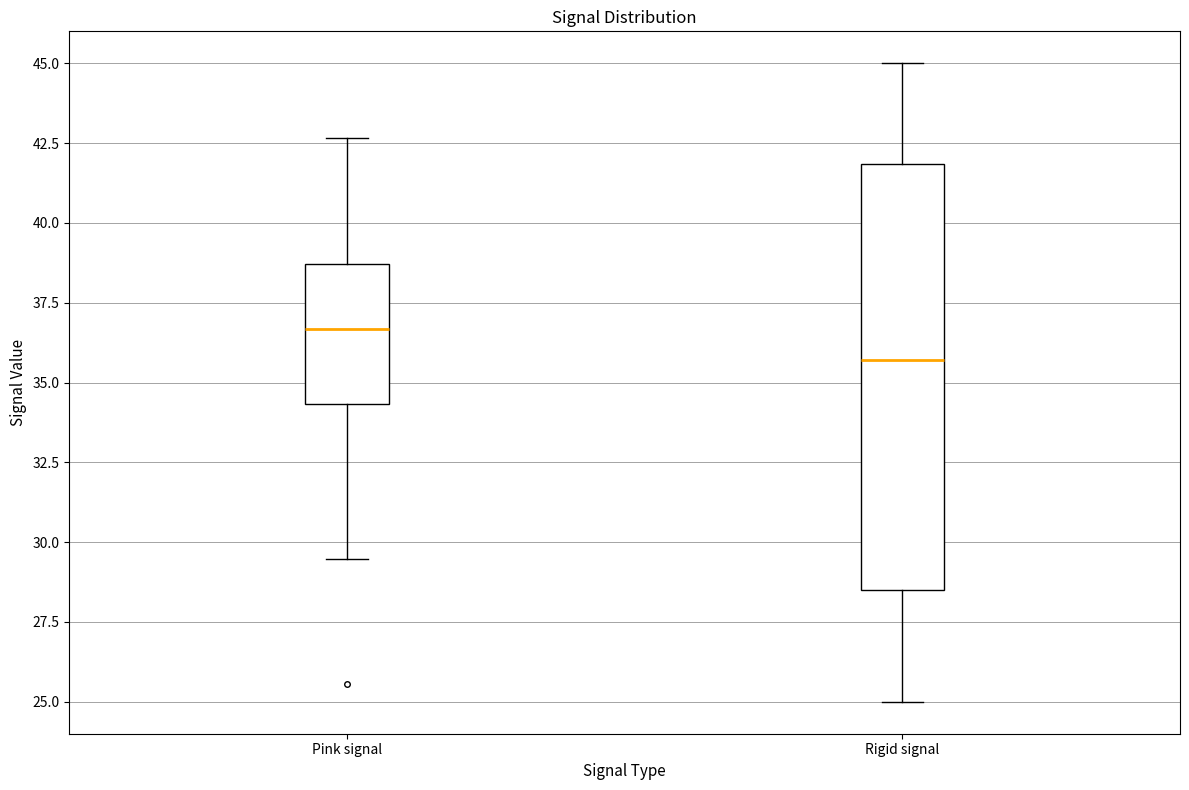

Which box has the highest median line?

Pink signal